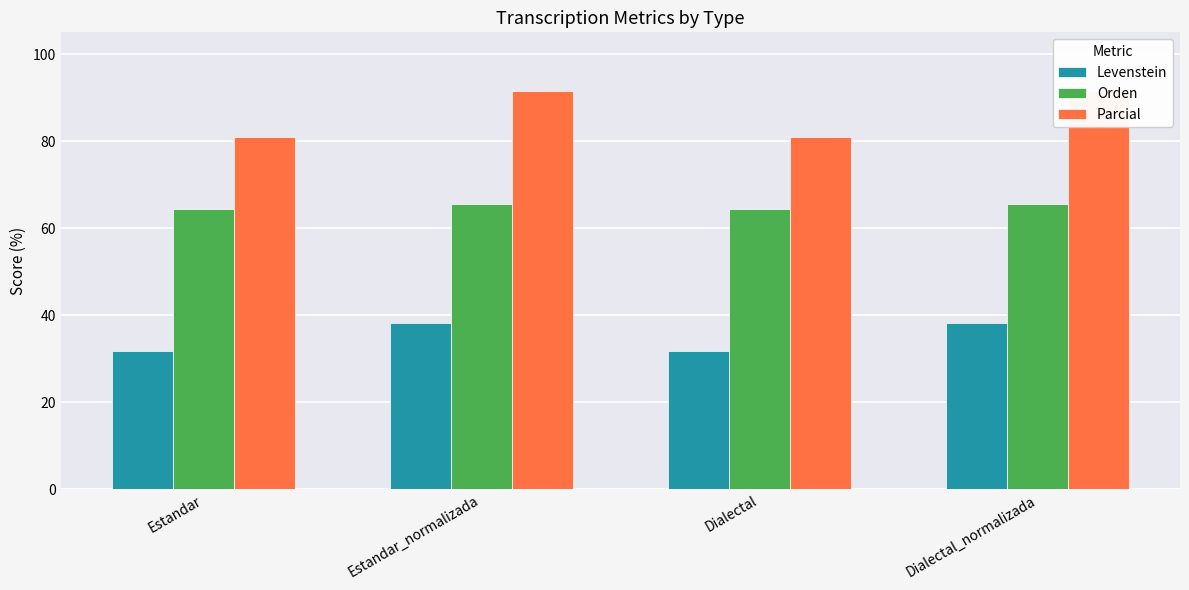

What are all the series names shown in the legend?

Levenstein, Orden, Parcial